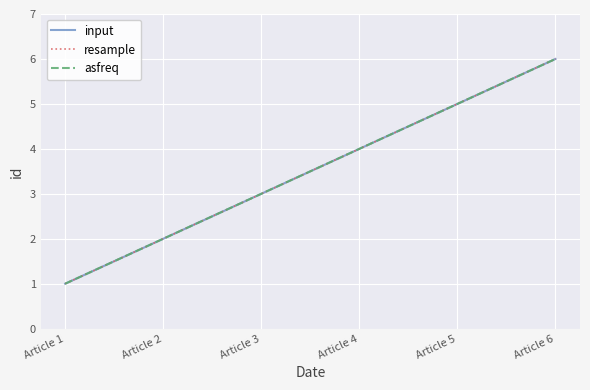

At which category is the sum across all series the highest?

Article 6